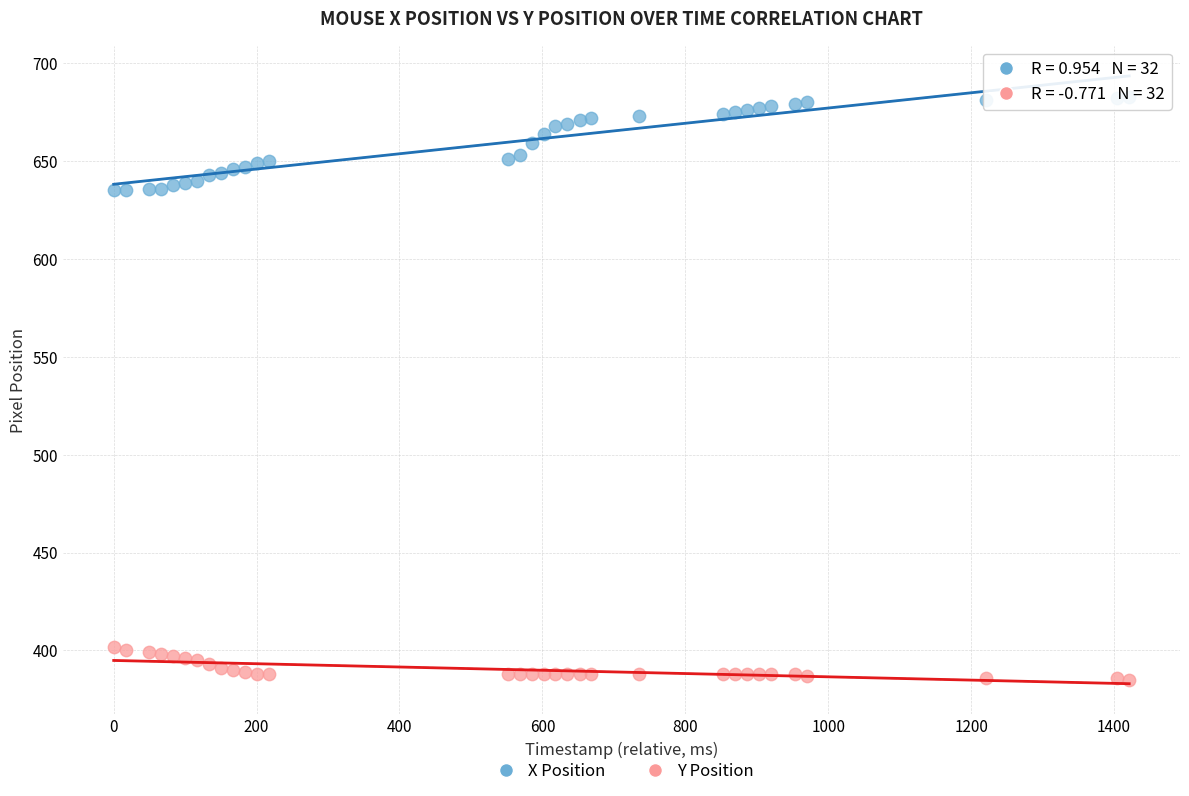

Which series contains the lowest Y value?

Y Position